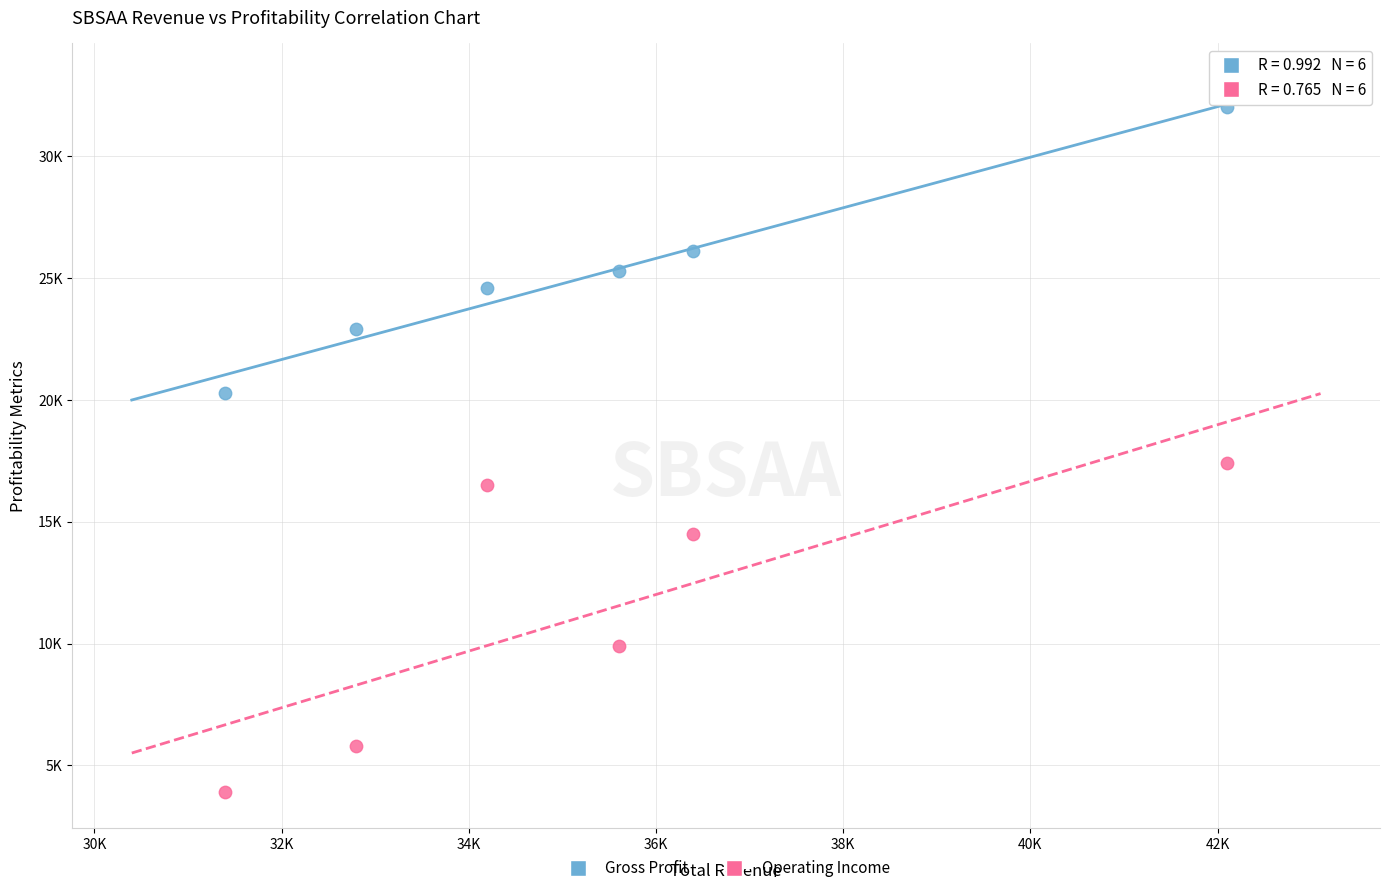

Which series has the widest spread of Y values?

Operating Income